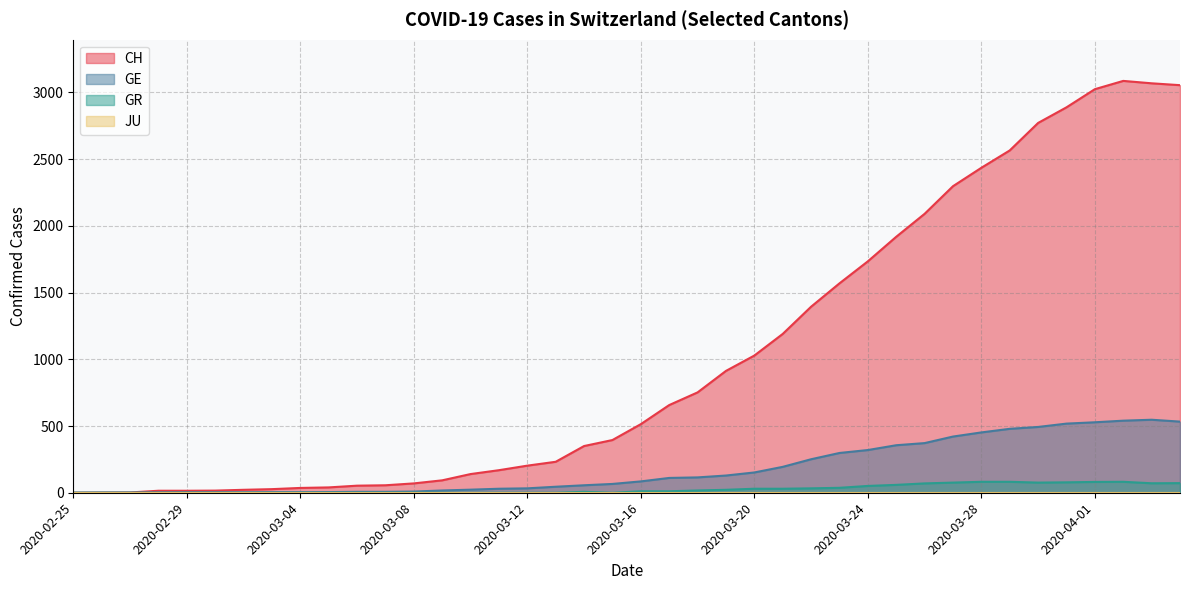

What is the sum of the CH values at 2020-04-01 and 2020-03-10?

3164